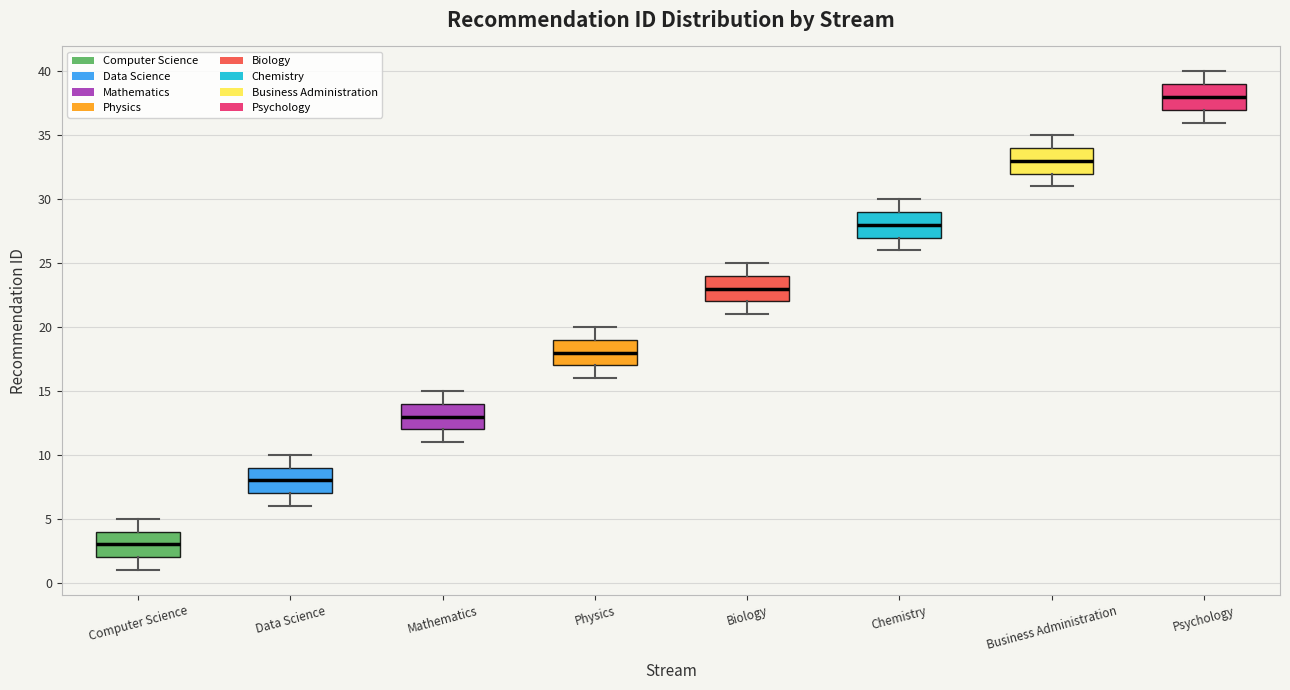

Reading left to right, transcribe this box plot: for each box, give where its median line is, the range the box spans, and where its two whiskers end, as read against the y-axis. The values are not printed on the chart, so give them approximately, as read against the axis.

Computer Science: median 3, box 2 to 4, whiskers 1 to 5
Data Science: median 8, box 7 to 9, whiskers 6 to 10
Mathematics: median 13, box 12 to 14, whiskers 11 to 15
Physics: median 18, box 17 to 19, whiskers 16 to 20
Biology: median 23, box 22 to 24, whiskers 21 to 25
Chemistry: median 28, box 27 to 29, whiskers 26 to 30
Business Administration: median 33, box 32 to 34, whiskers 31 to 35
Psychology: median 38, box 37 to 39, whiskers 36 to 40